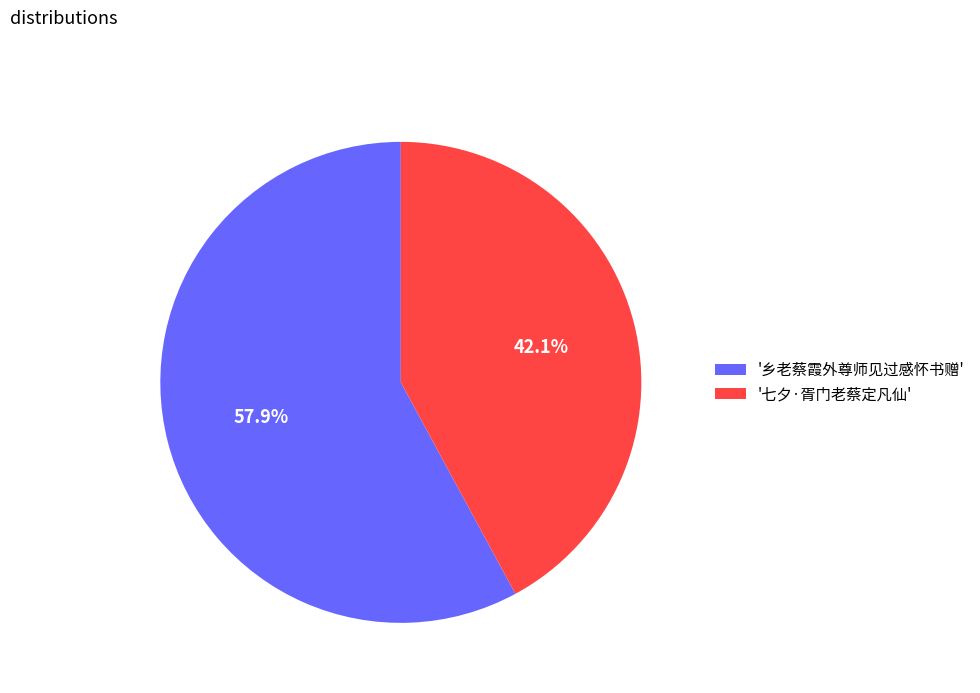

Which slice is the smallest?

'七夕·胥门老蔡定凡仙'